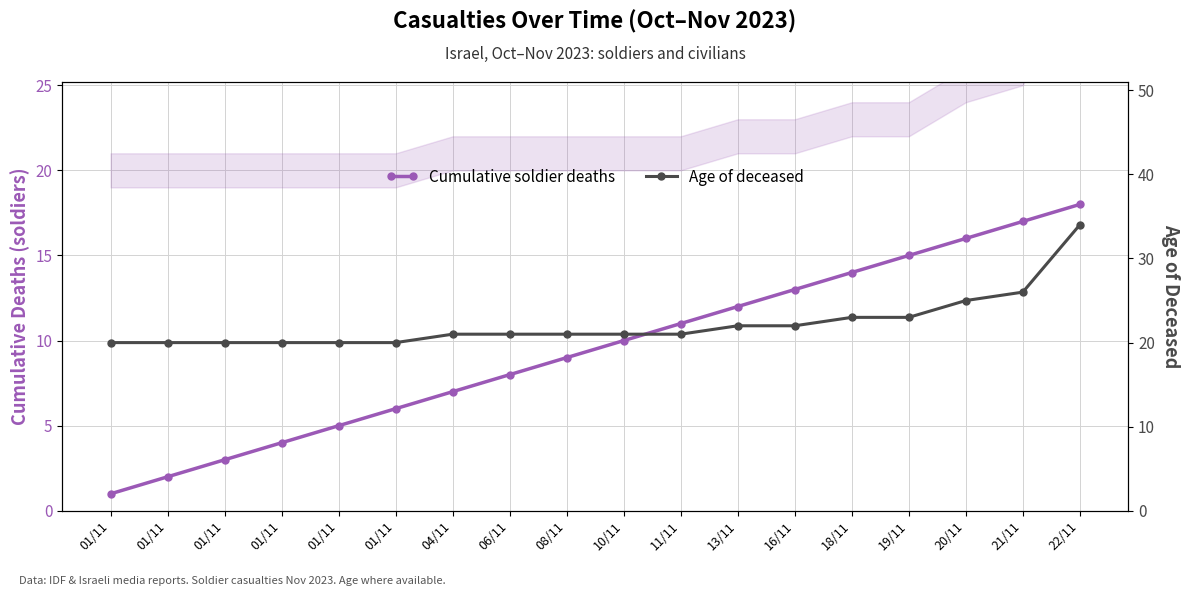

What is the approximate value of Cumulative soldier deaths at 01/11, to the nearest 10?

10